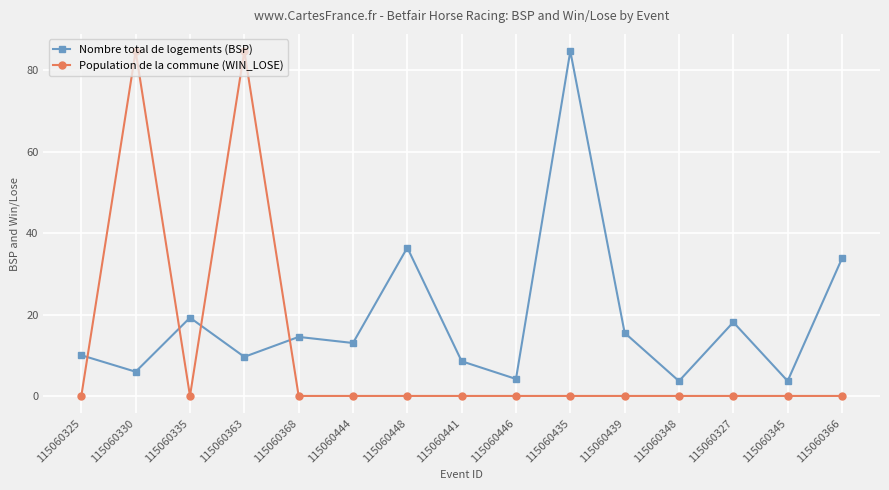

What is the label of the 7th point from the left?

115060448